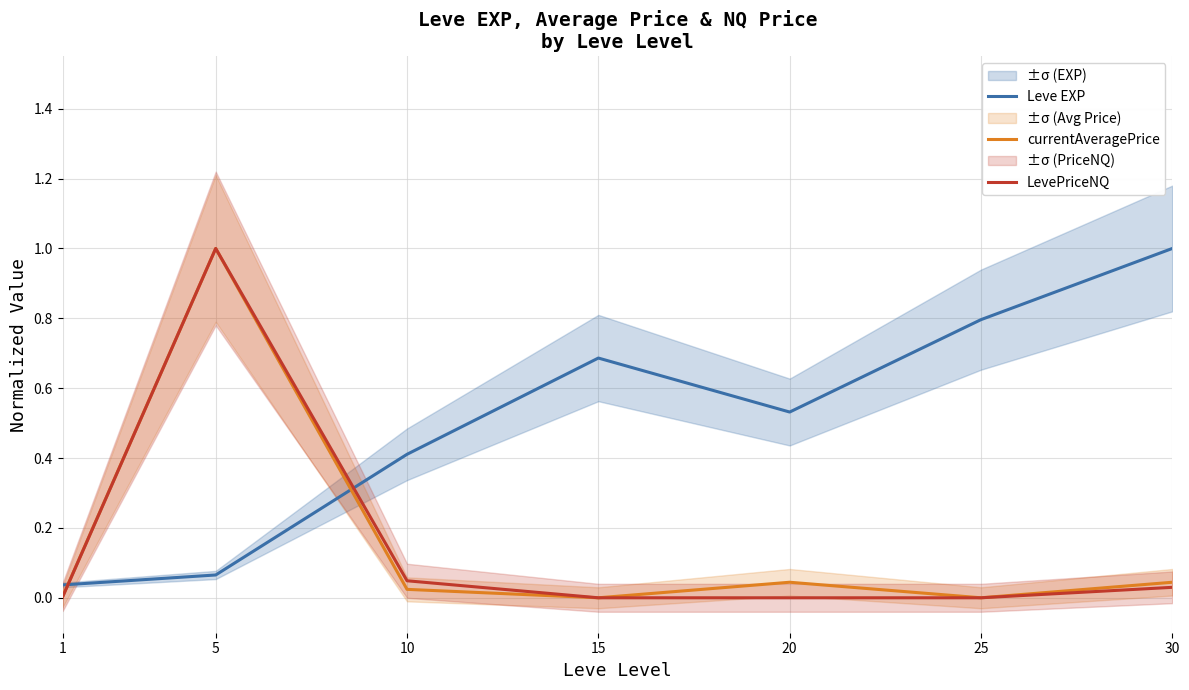

The LevePriceNQ series shows 0.0 at 10. True or false?

False